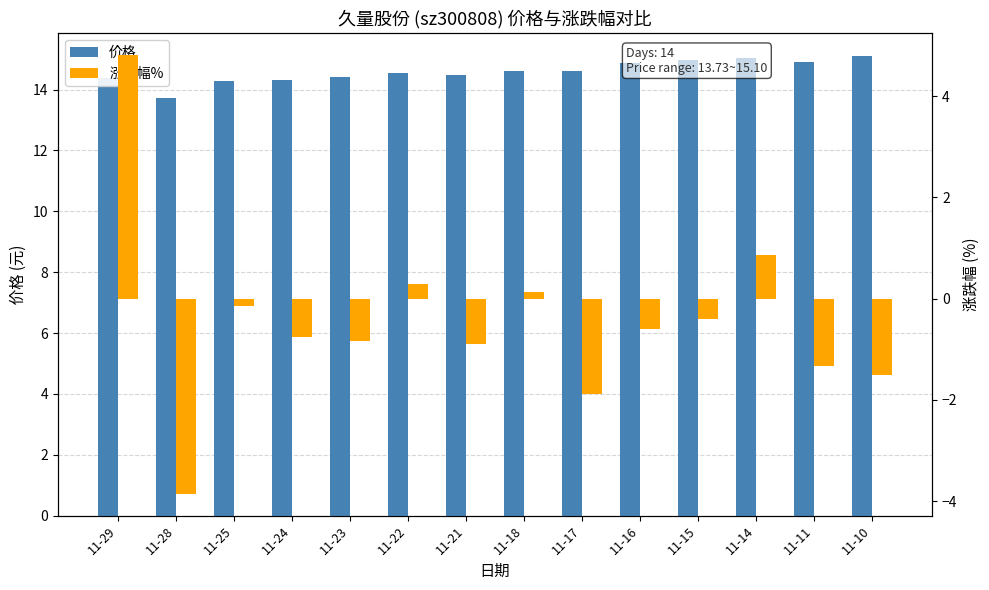

Reading left to right, extract all data points from this chart.

价格: 14.4	13.7	14.3	14.3	14.4	14.5	14.5	14.6	14.6	14.9	15.0	15.0	14.9	15.1
涨跌幅%: 4.8	-3.9	-0.1	-0.8	-0.8	0.3	-0.9	0.1	-1.9	-0.6	-0.4	0.9	-1.3	-1.5